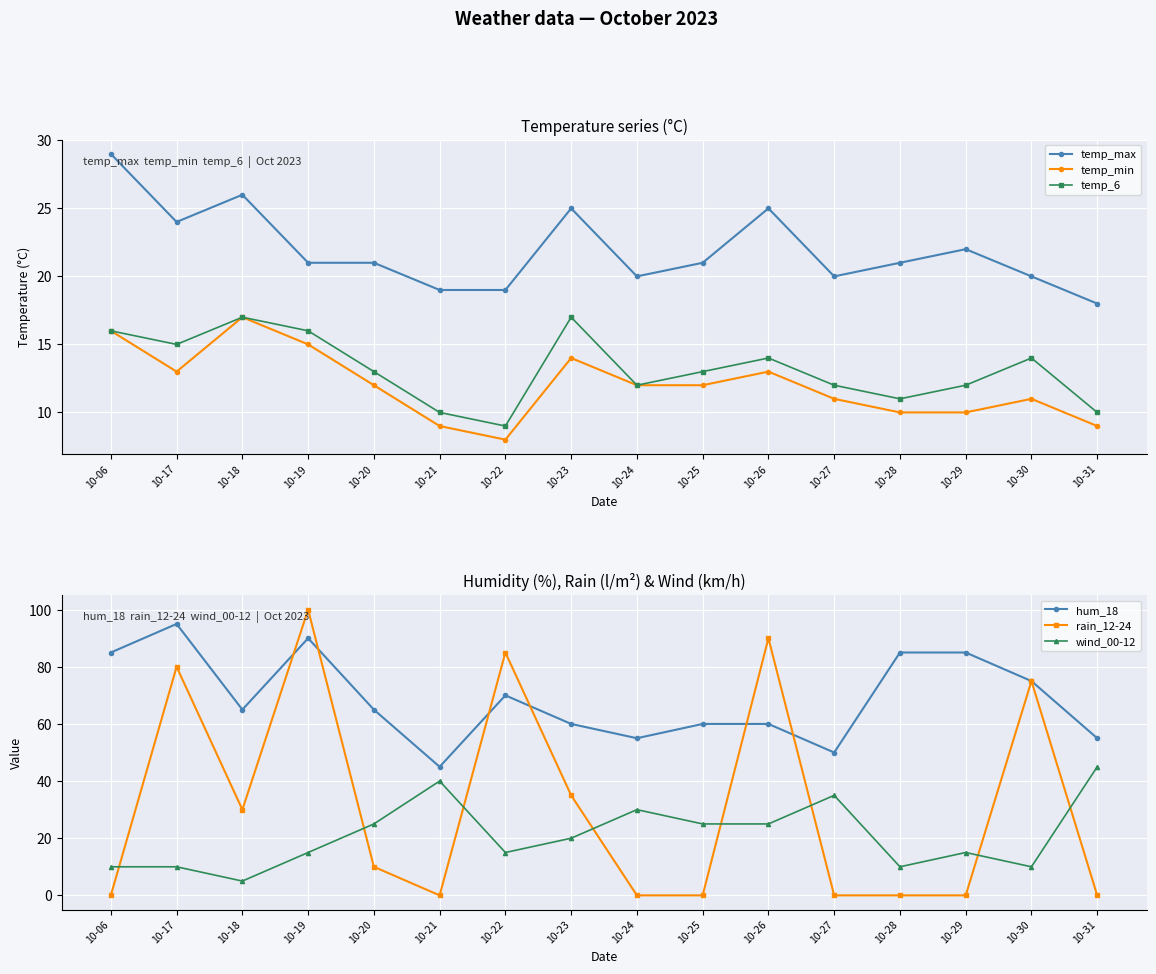

Reading right to left, transcribe all the data shown in this chart.

temp_max: 18	20	22	21	20	25	21	20	25	19	19	21	21	26	24	29
temp_min: 9	11	10	10	11	13	12	12	14	8	9	12	15	17	13	16
temp_6: 10	14	12	11	12	14	13	12	17	9	10	13	16	17	15	16
hum_18: 55	75	85	85	50	60	60	55	60	70	45	65	90	65	95	85
rain_12-24: 0	75	0	0	0	90	0	0	35	85	0	10	100	30	80	0
wind_00-12: 45	10	15	10	35	25	25	30	20	15	40	25	15	5	10	10